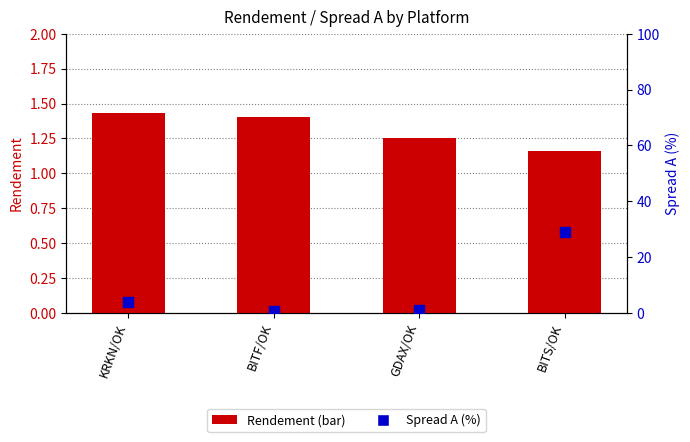

Which series has the largest total across all categories?

Spread A (%)